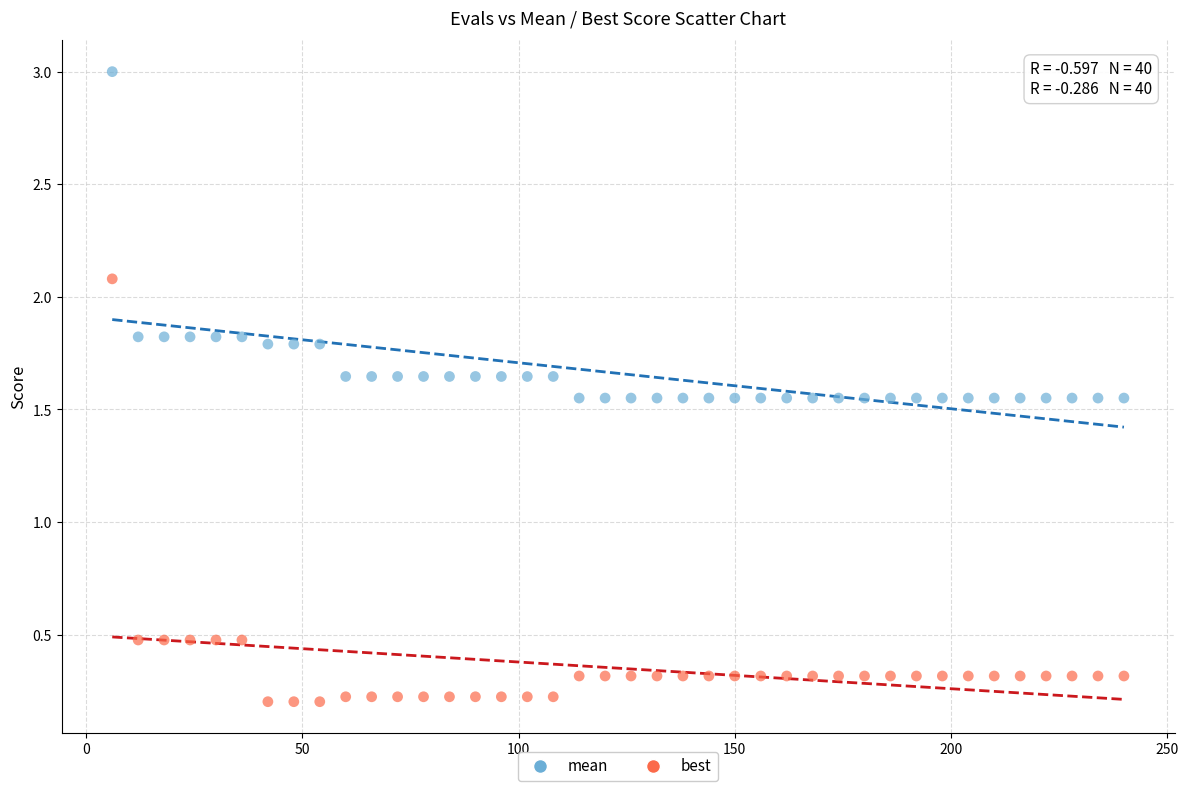

What are all the series names shown in the legend?

mean, best